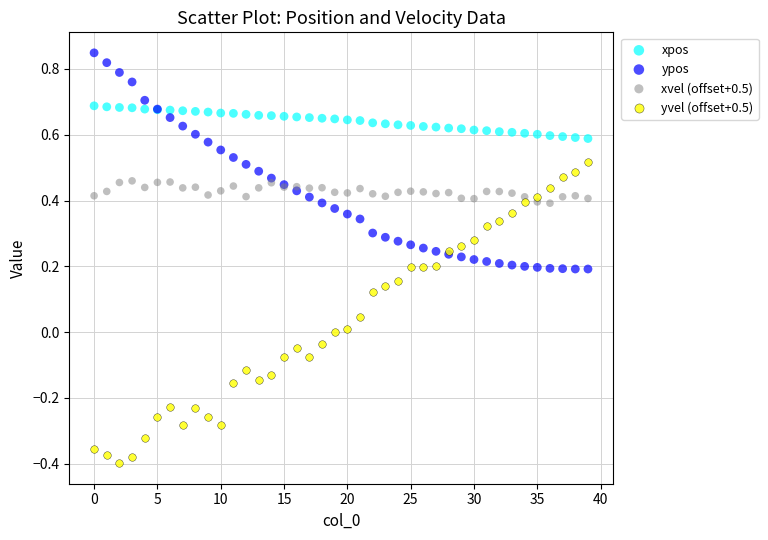

Which series has the largest Y range (max minus min)?

yvel (offset+0.5)